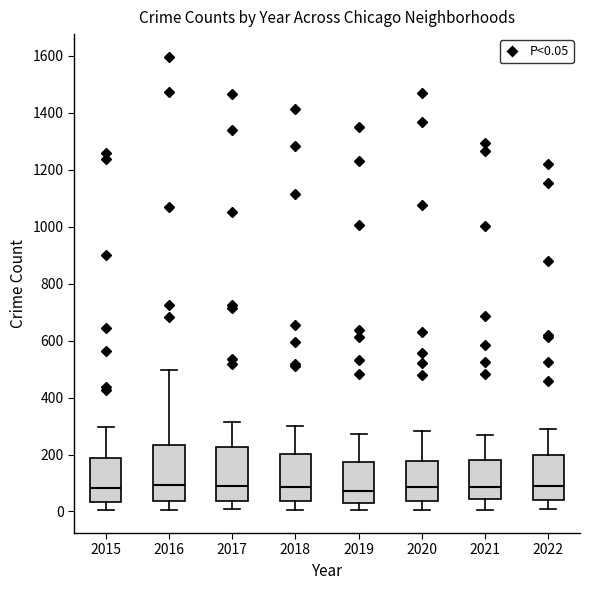

Where does the median line of the box at x = 2022 sit on the y-axis? The values are not printed on the chart, so give them approximately, as read against the axis.

100